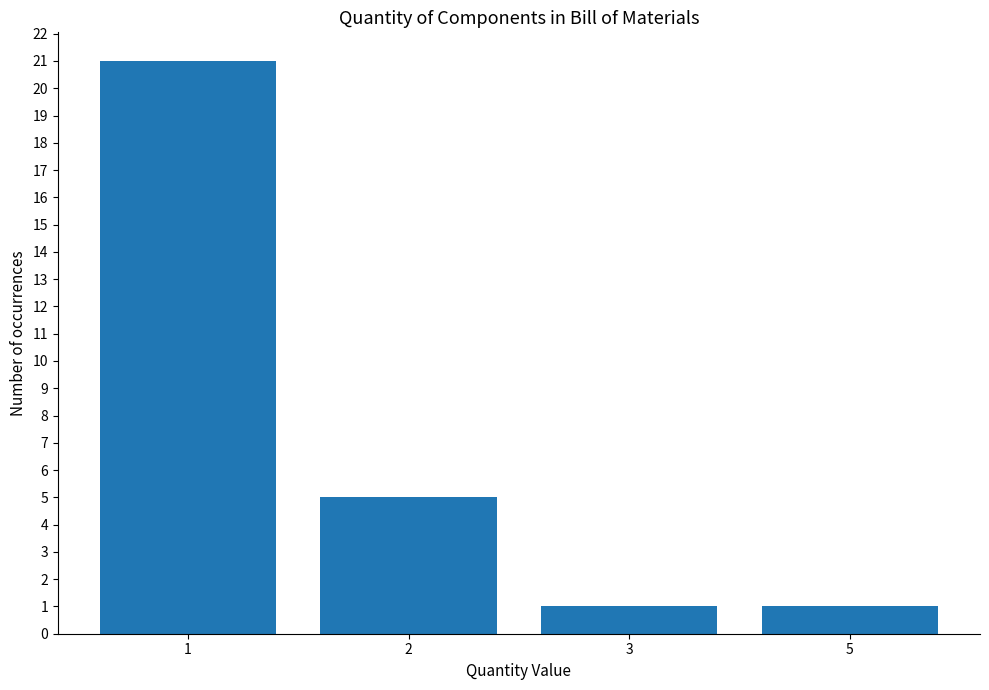

How many bars are there in total?

4